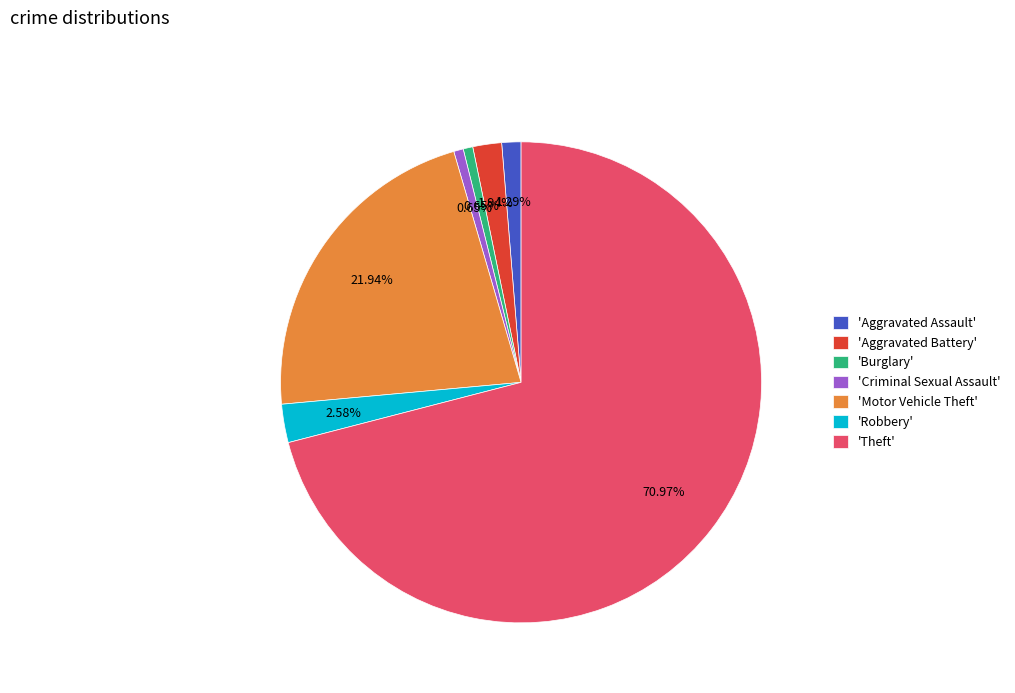

Is there a majority slice in this chart?

Yes